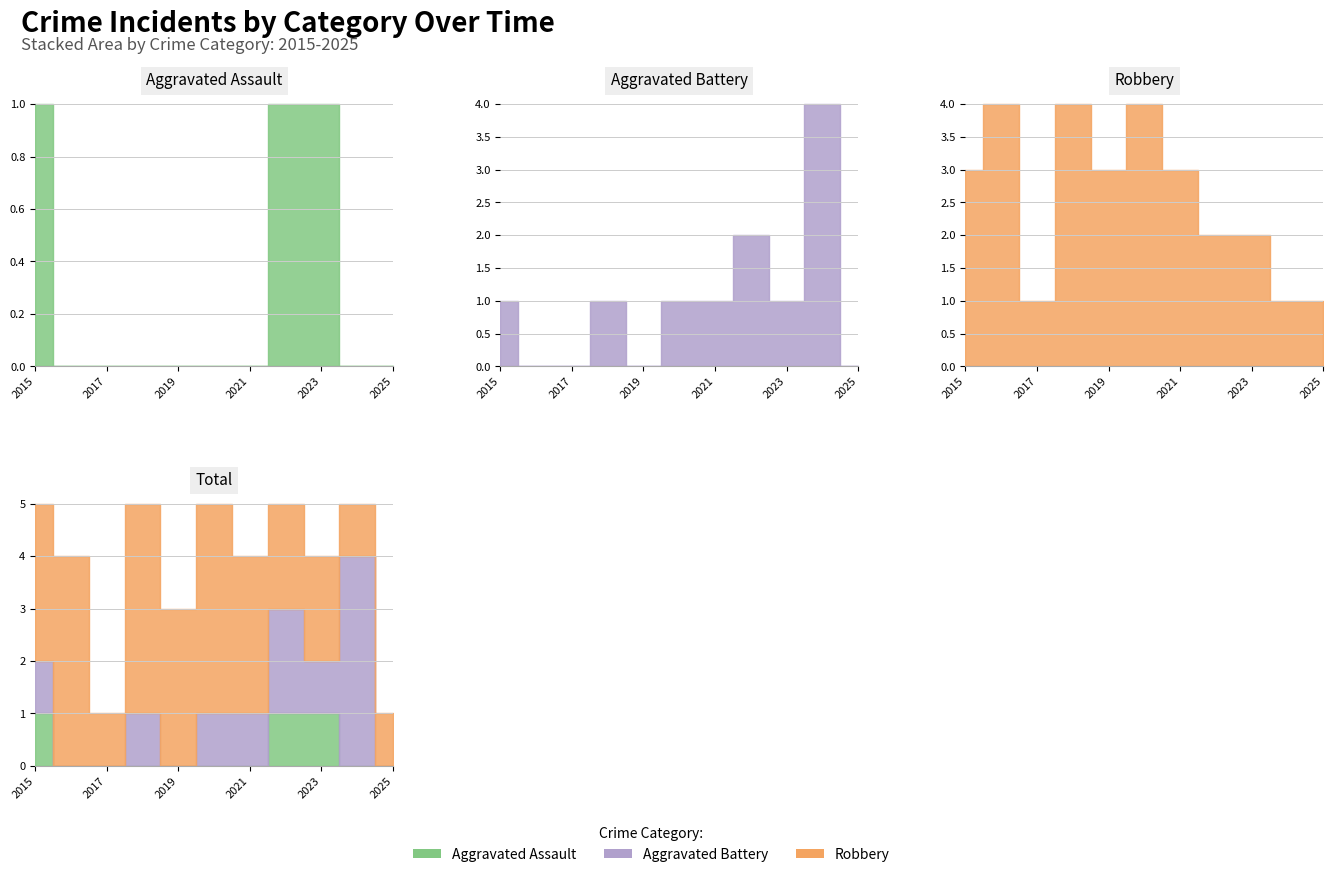

What is the maximum value for Robbery?

4